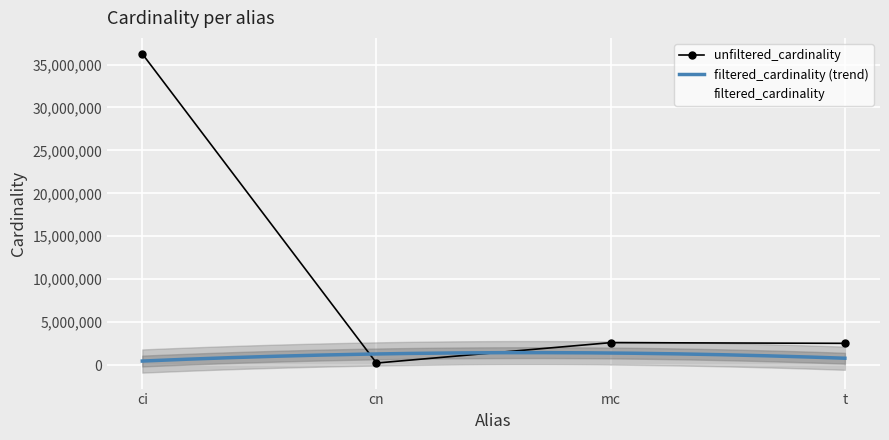

List the series in order of their peak value, lowest first.

filtered_cardinality, unfiltered_cardinality